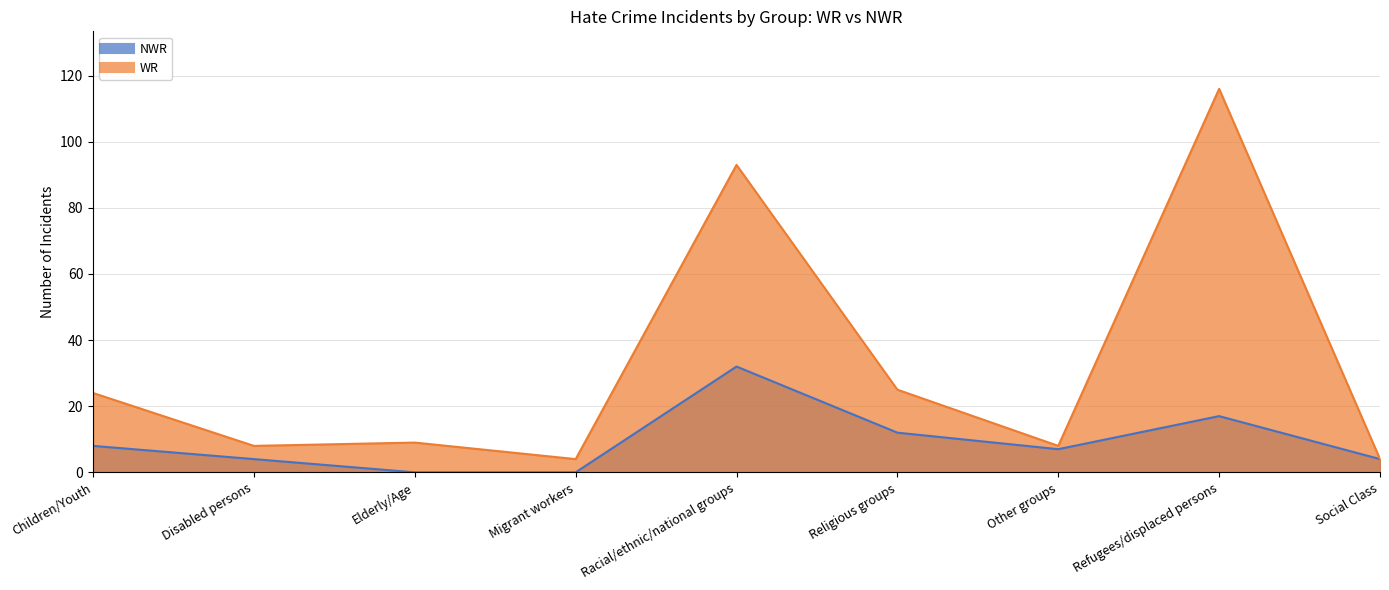

Reading left to right, transcribe all the data shown in this chart.

NWR: Children/Youth=8	Disabled persons=4	Elderly/Age=0	Migrant workers=0	Racial/ethnic/national groups=32	Religious groups=12	Other groups=7	Refugees/displaced persons=17	Social Class=4
WR: Children/Youth=24	Disabled persons=8	Elderly/Age=9	Migrant workers=4	Racial/ethnic/national groups=93	Religious groups=25	Other groups=8	Refugees/displaced persons=116	Social Class=4